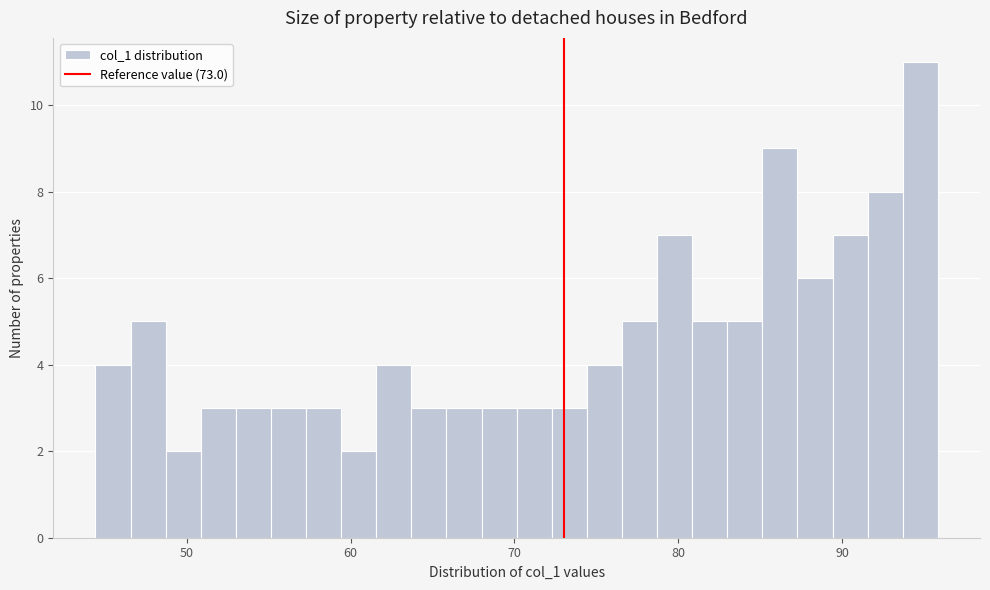

Around what value on the x-axis is the tallest bar? Give the approximate position of its centre, as read against the axis.

95